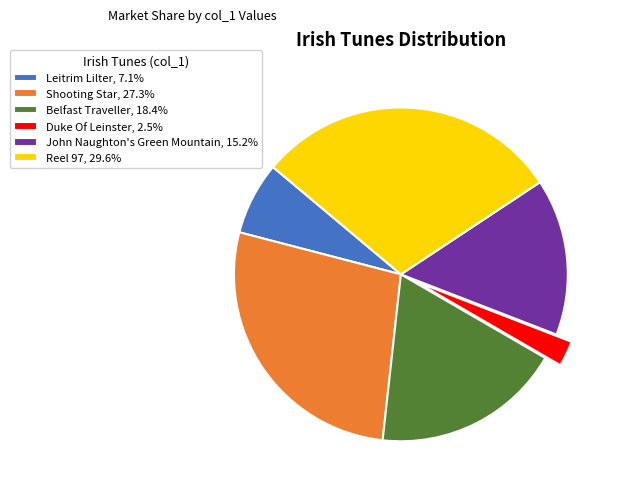

Is Shooting Star, 27.3% the majority of the pie?

No